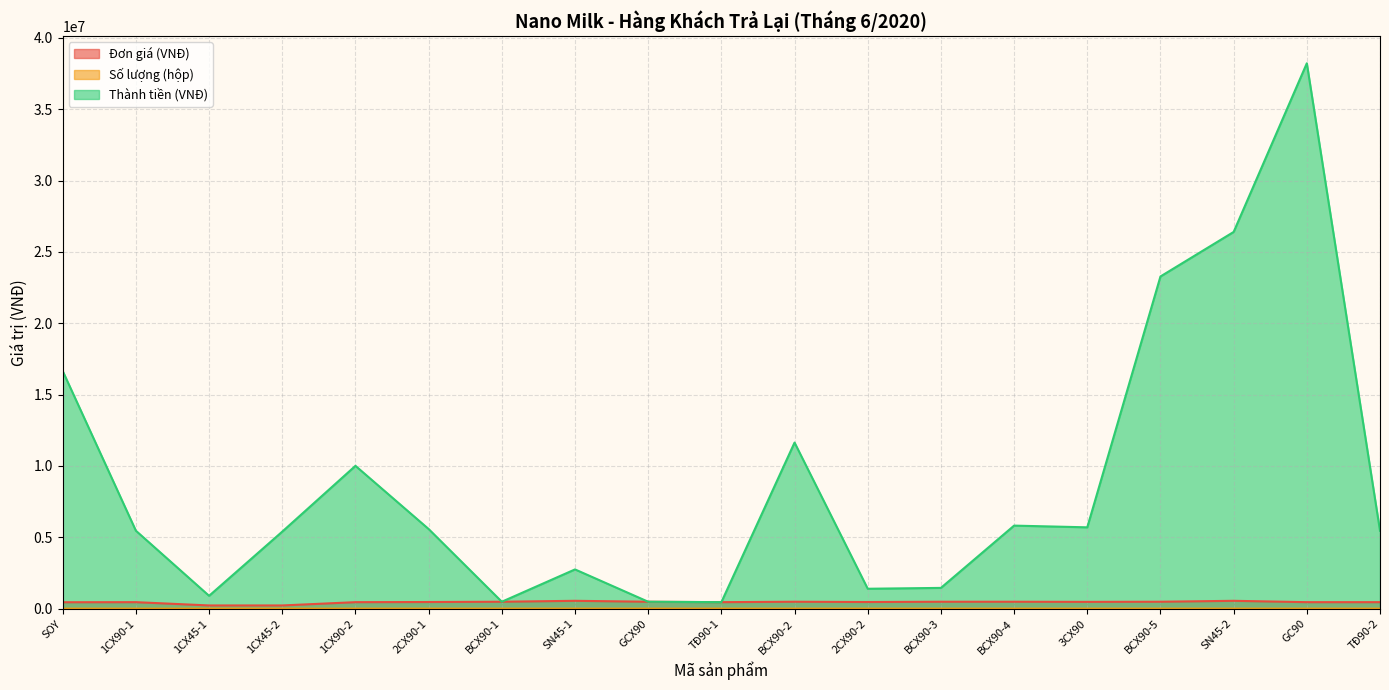

Reading left to right, extract all data points from this chart.

Đơn giá (VNĐ): SOY=450000	1CX90-1=455000	1CX45-1=225000	1CX45-2=225000	1CX90-2=455000	2CX90-1=465000	BCX90-1=485000	SN45-1=550000	GCX90=485000	TĐ90-1=455000	BCX90-2=485000	2CX90-2=465000	BCX90-3=485000	BCX90-4=485000	3CX90=475000	BCX90-5=485000	SN45-2=550000	GC90=455000	TĐ90-2=455000
Số lượng (hộp): SOY=37	1CX90-1=12	1CX45-1=4	1CX45-2=24	1CX90-2=22	2CX90-1=12	BCX90-1=1	SN45-1=5	GCX90=1	TĐ90-1=1	BCX90-2=24	2CX90-2=3	BCX90-3=3	BCX90-4=12	3CX90=12	BCX90-5=48	SN45-2=48	GC90=84	TĐ90-2=12
Thành tiền (VNĐ): SOY=16650000	1CX90-1=5460000	1CX45-1=900000	1CX45-2=5400000	1CX90-2=10010000	2CX90-1=5580000	BCX90-1=485000	SN45-1=2750000	GCX90=485000	TĐ90-1=455000	BCX90-2=11640000	2CX90-2=1395000	BCX90-3=1455000	BCX90-4=5820000	3CX90=5700000	BCX90-5=23280000	SN45-2=26400000	GC90=38220000	TĐ90-2=5460000